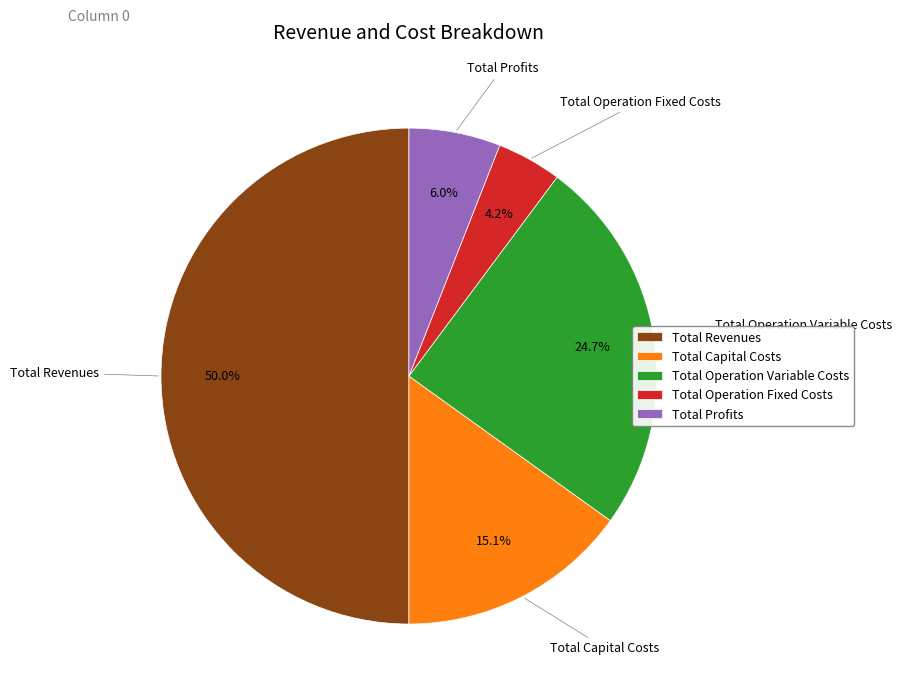

Combined, what portion of the pie is Total Profits and Total Revenues?

56.0%